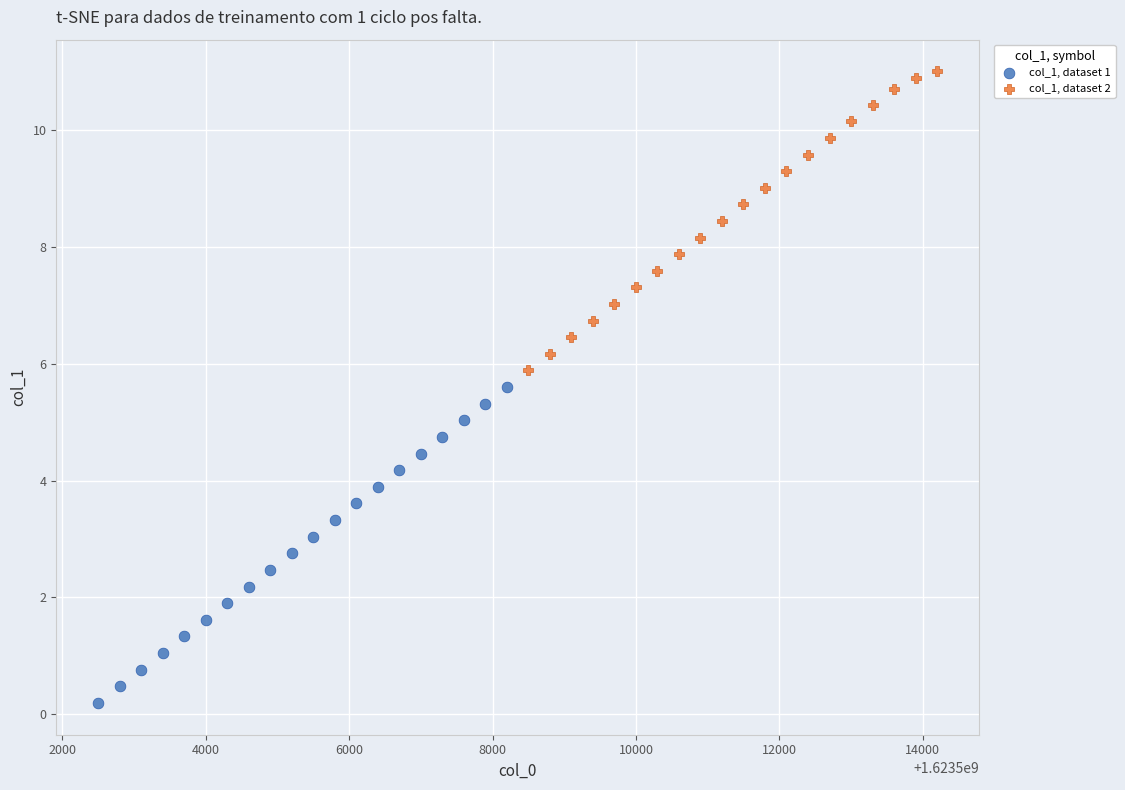

Which series contains the lowest Y value?

col_1, dataset 1